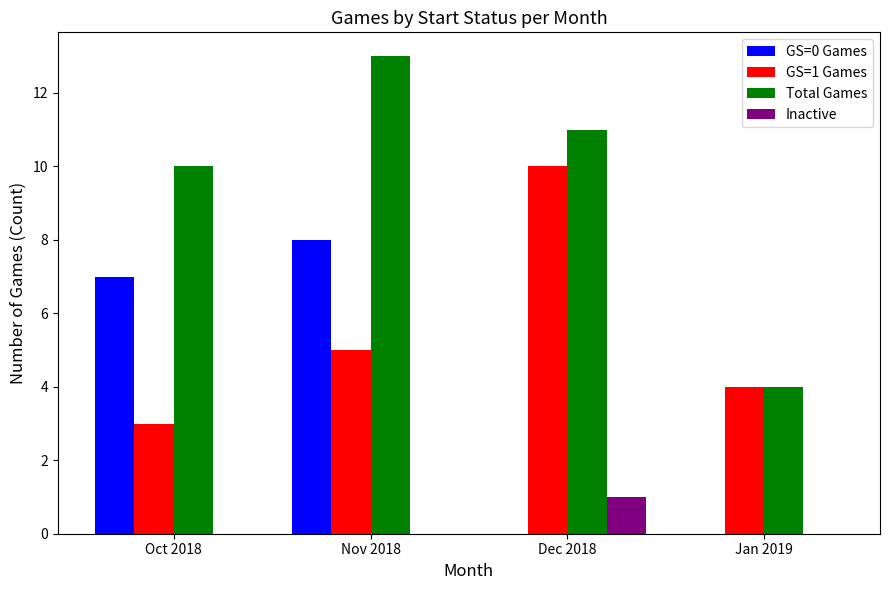

What is the sum of all GS=1 Games values?

22